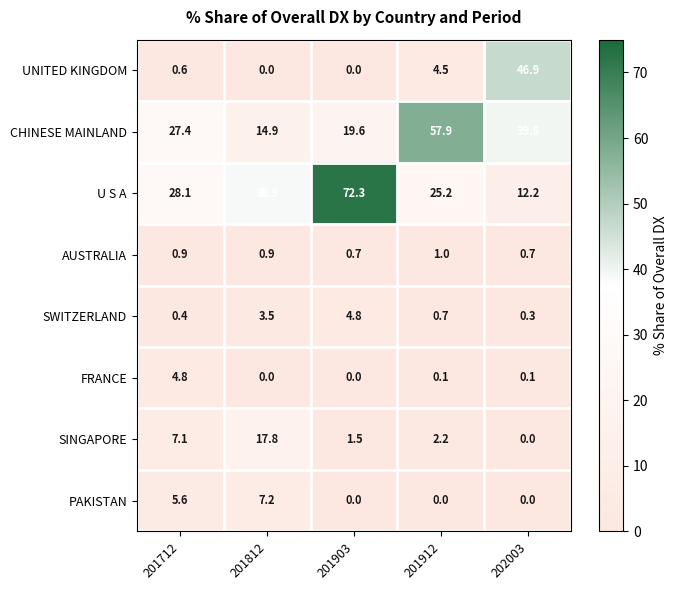

What is the maximum value shown in the chart?

72.3